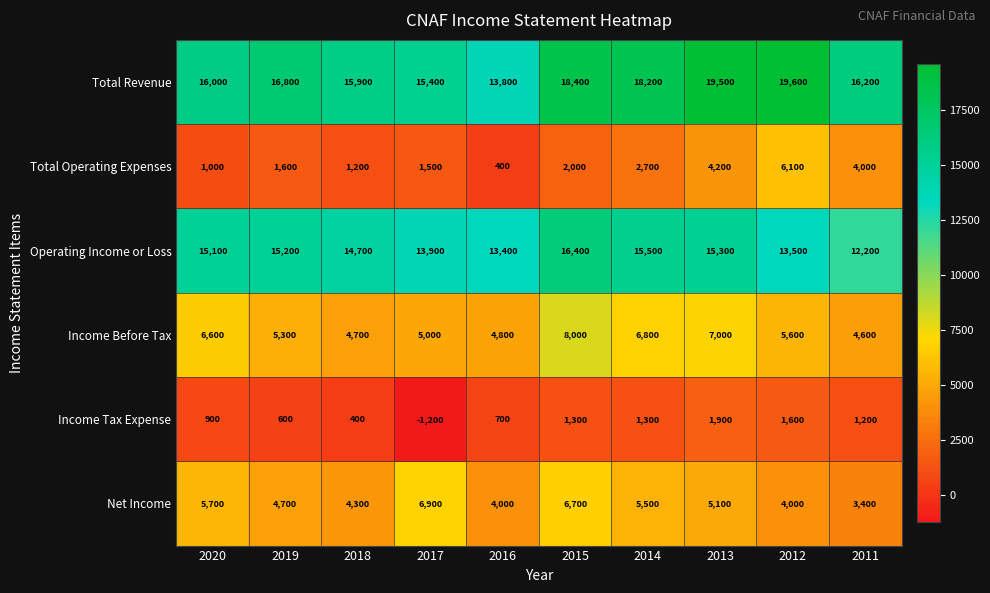

What is the total value across all series at 2019?

44200